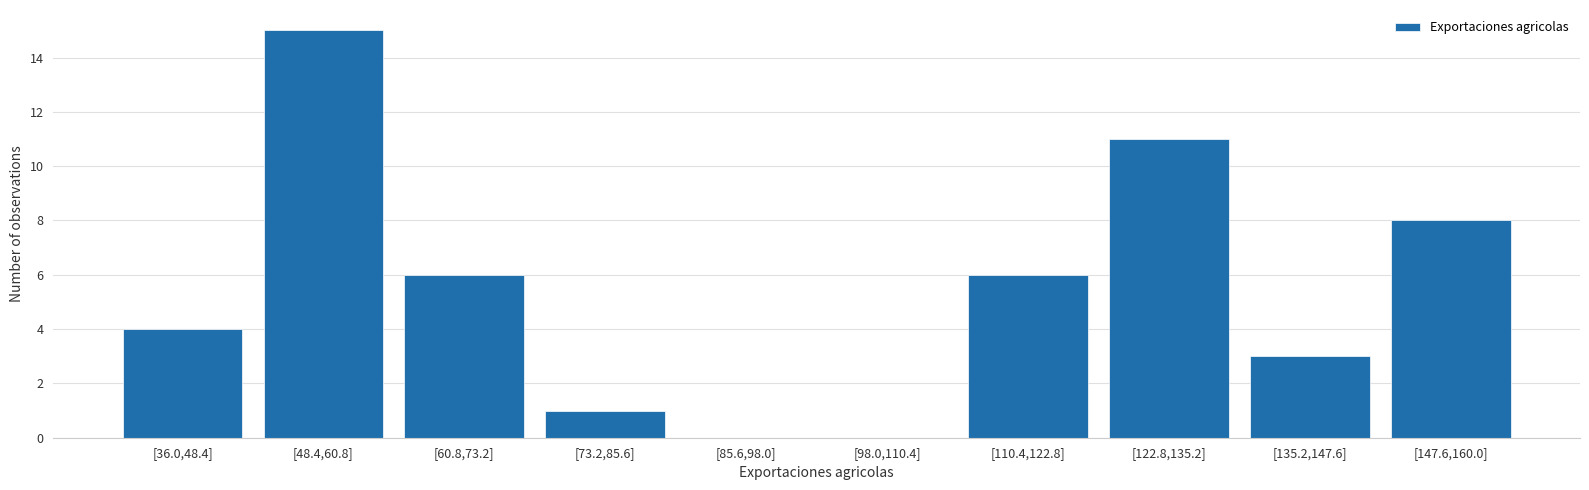

Reading left to right, what are all the values shown in this chart?

[36.0,48.4]=4	[48.4,60.8]=15	[60.8,73.2]=6	[73.2,85.6]=1	[85.6,98.0]=0	[98.0,110.4]=0	[110.4,122.8]=6	[122.8,135.2]=11	[135.2,147.6]=3	[147.6,160.0]=8